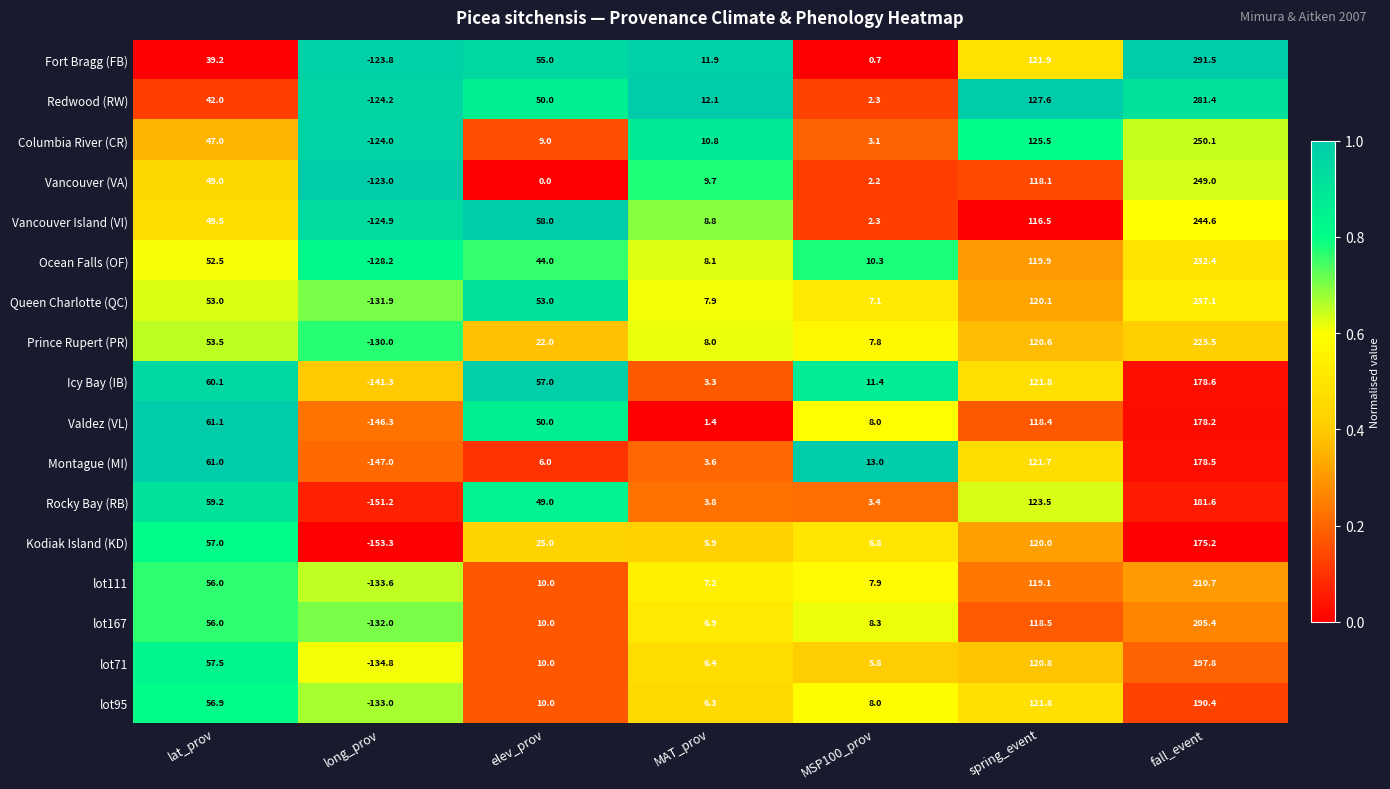

What is the maximum value for Redwood (RW)?

281.4